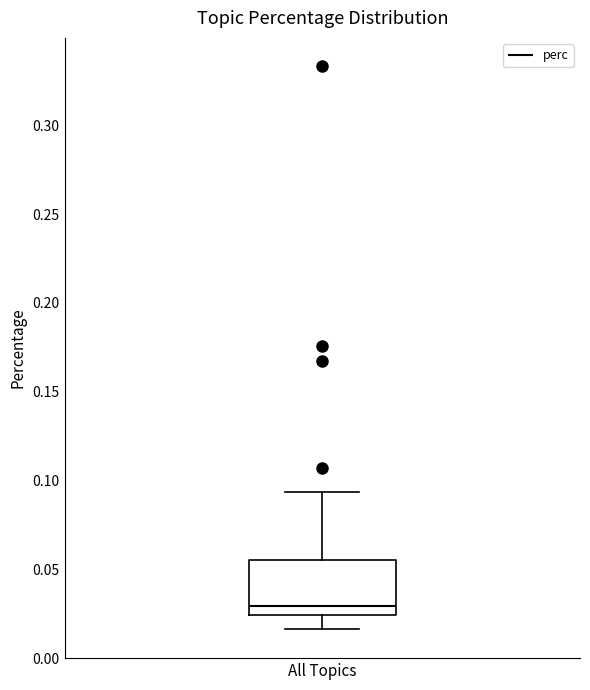

Where does the lower whisker of the box for All Topics end on the y-axis? The values are not printed on the chart, so give them approximately, as read against the axis.

0.015